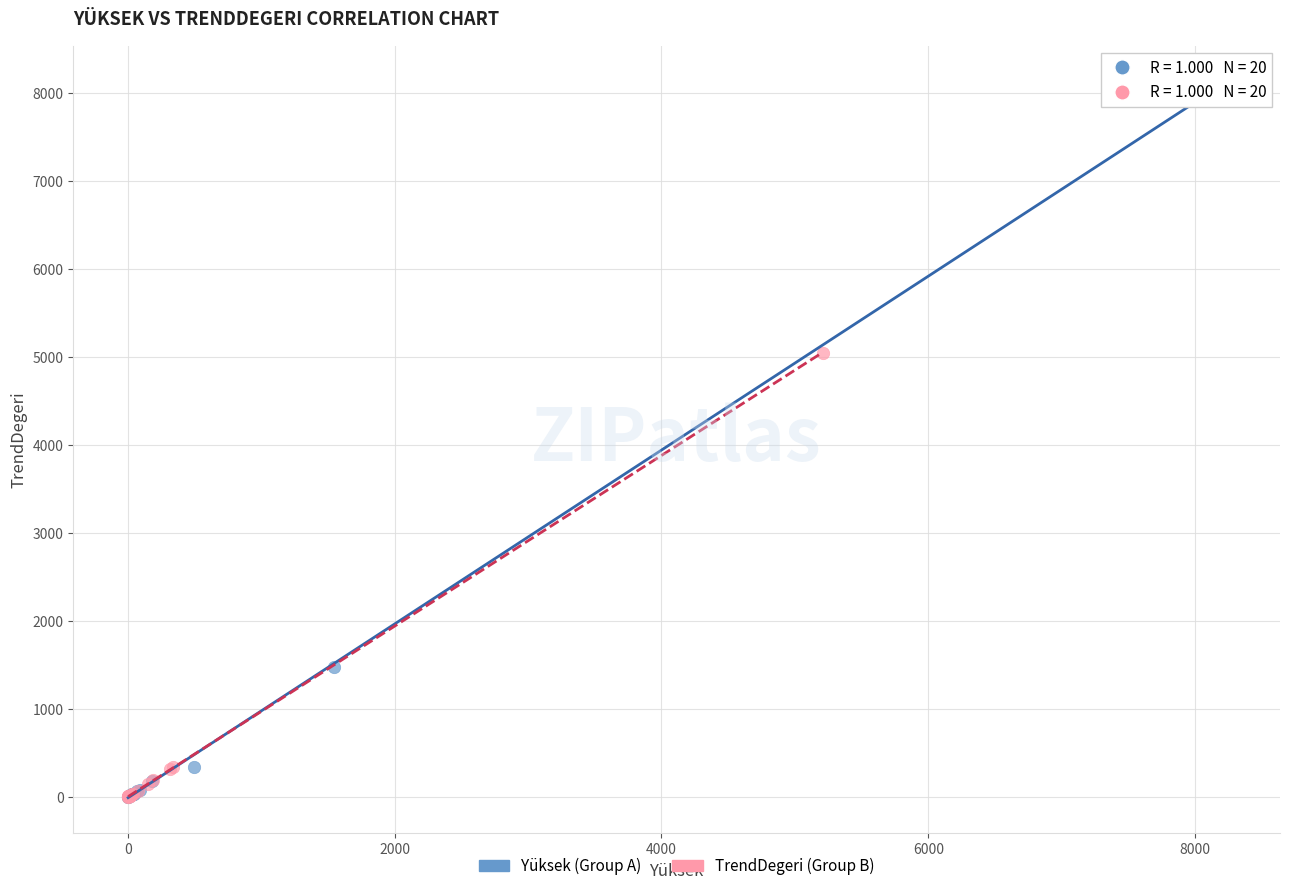

Which series has the widest spread of Y values?

Yüksek (Group A)